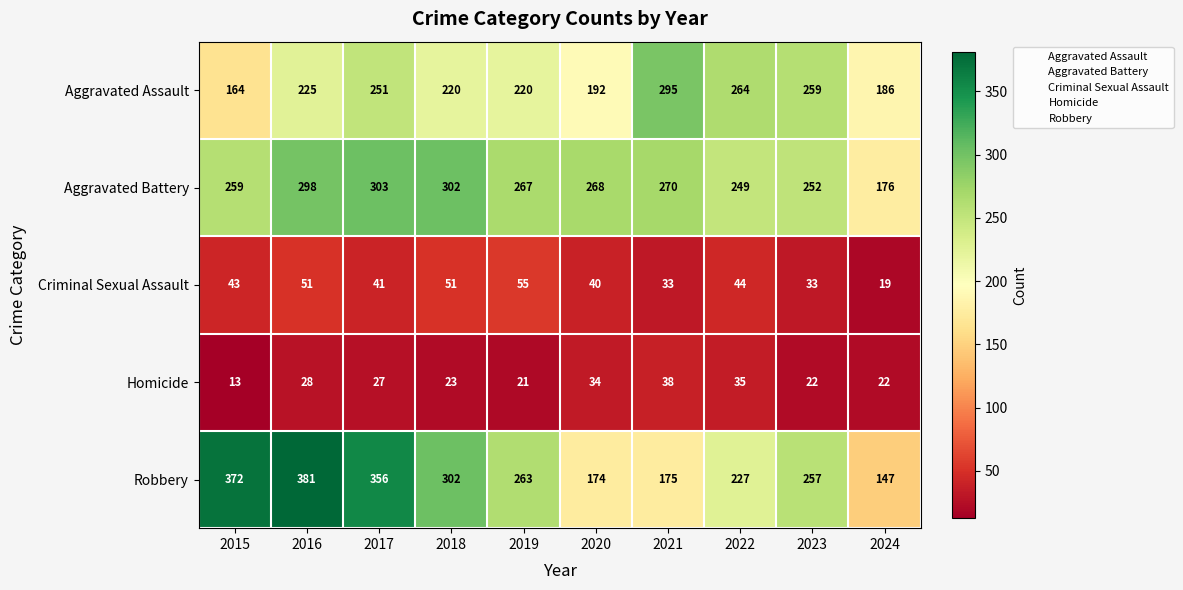

Read the Robbery value at 2017.

356